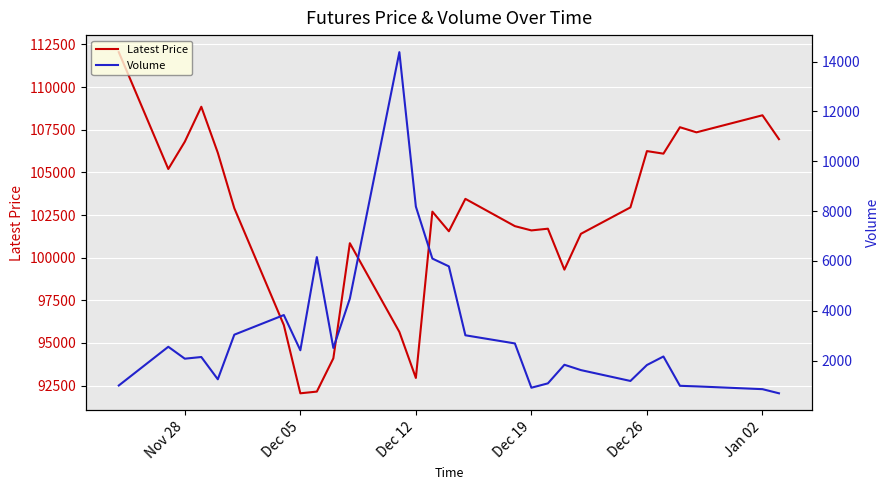

How many data points in Latest Price are above 102900?

13